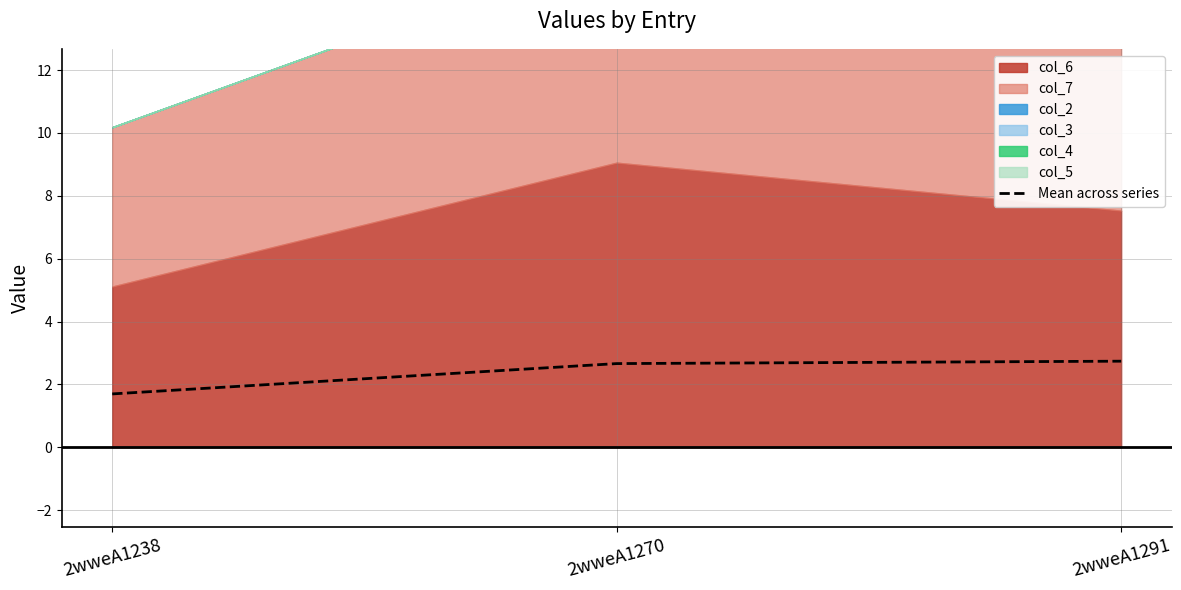

Where is the data nearest to the value 2?

2wweA1238